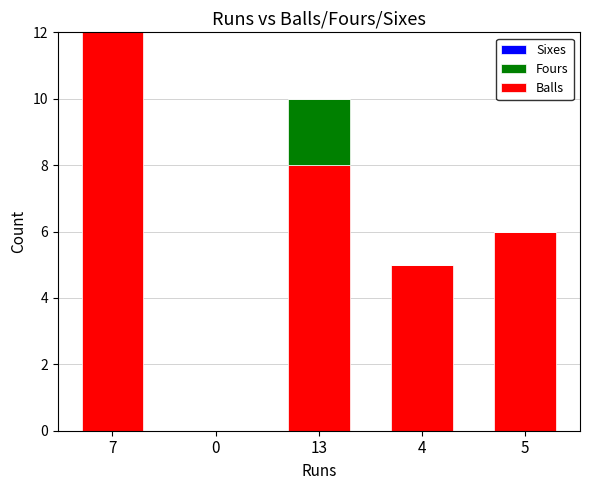

What is the sum of the Balls values at 7 and 13?

20